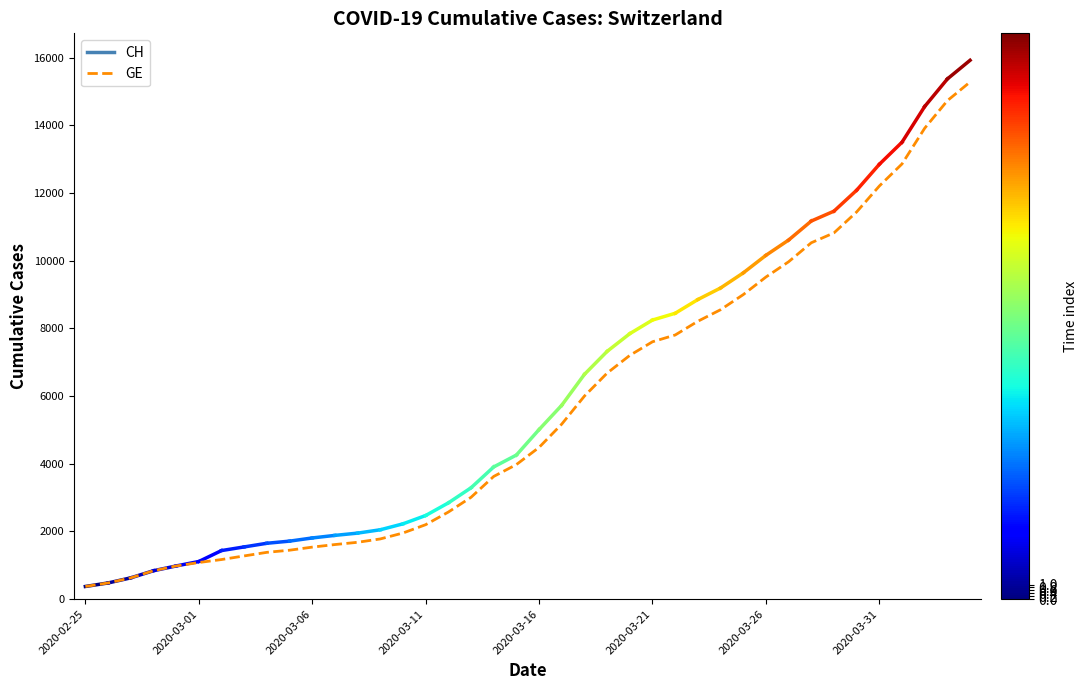

What is the difference between the second highest and minimum values?

14358